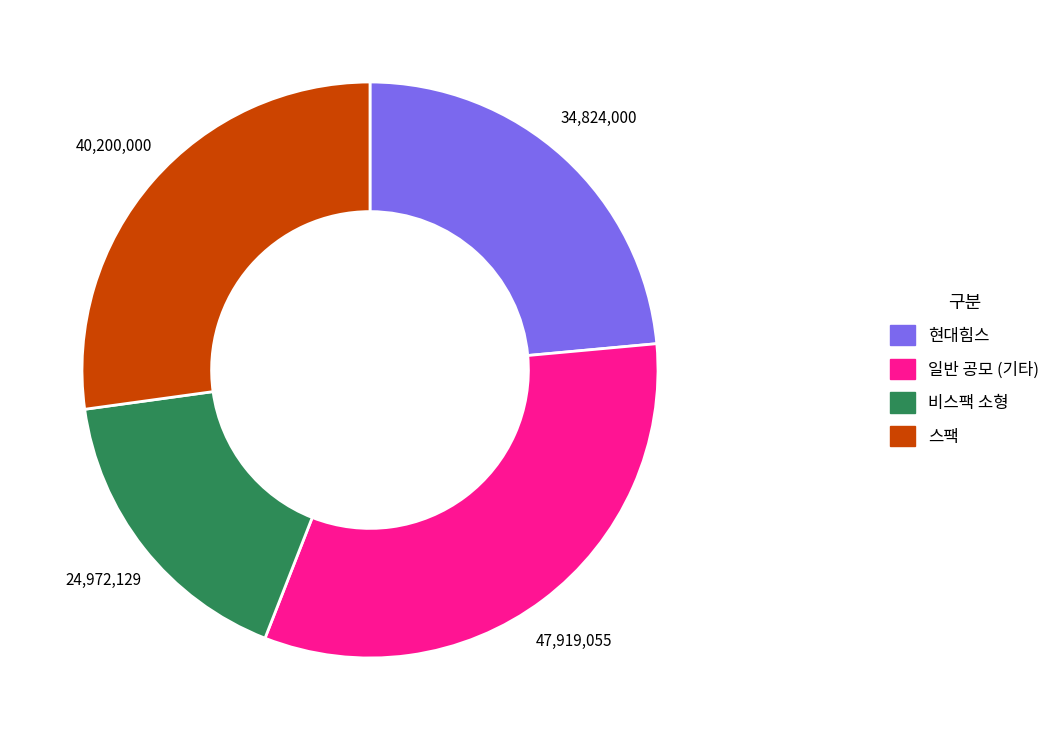

Is there a majority slice in this chart?

No